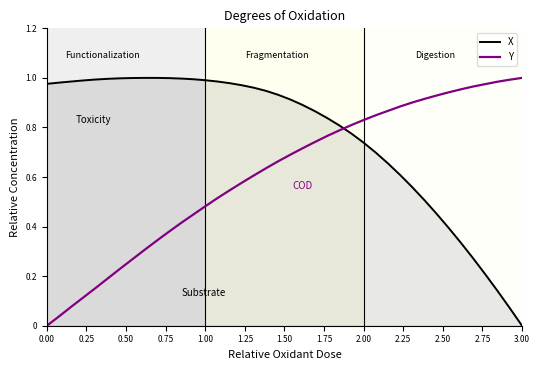

What are all the series names shown in the legend?

X, Y